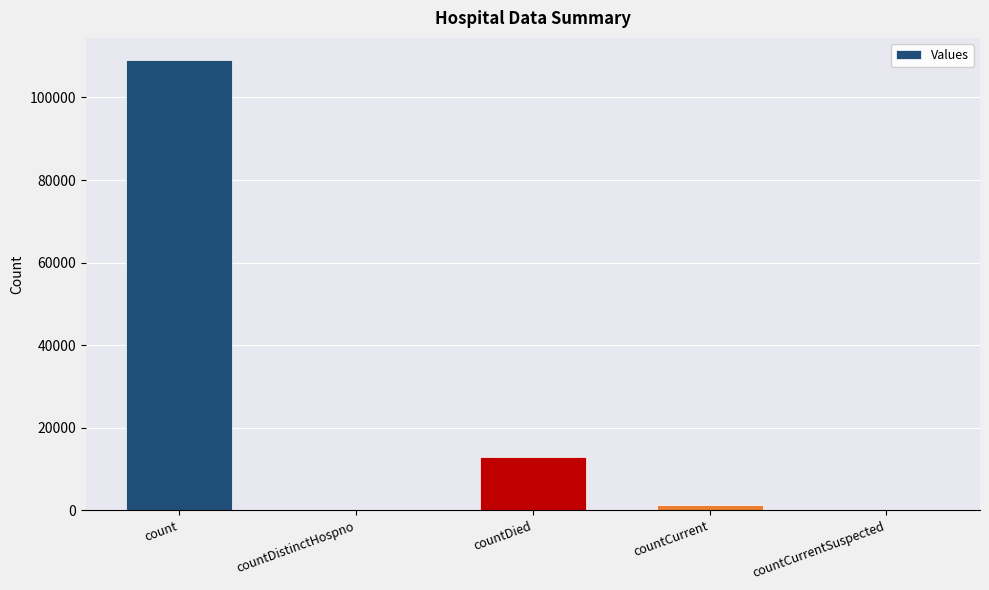

What is the sum of the values at countDistinctHospno and count?

108980